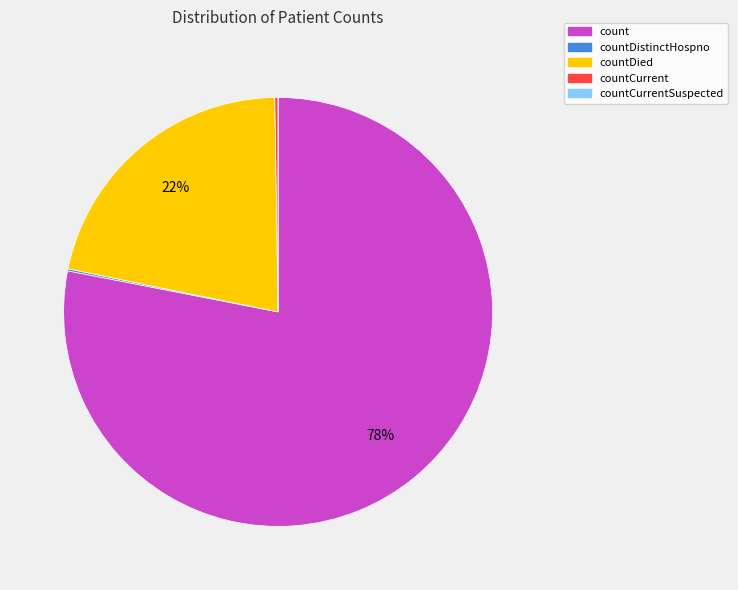

To the nearest percent, what is the average slice percentage?

20%